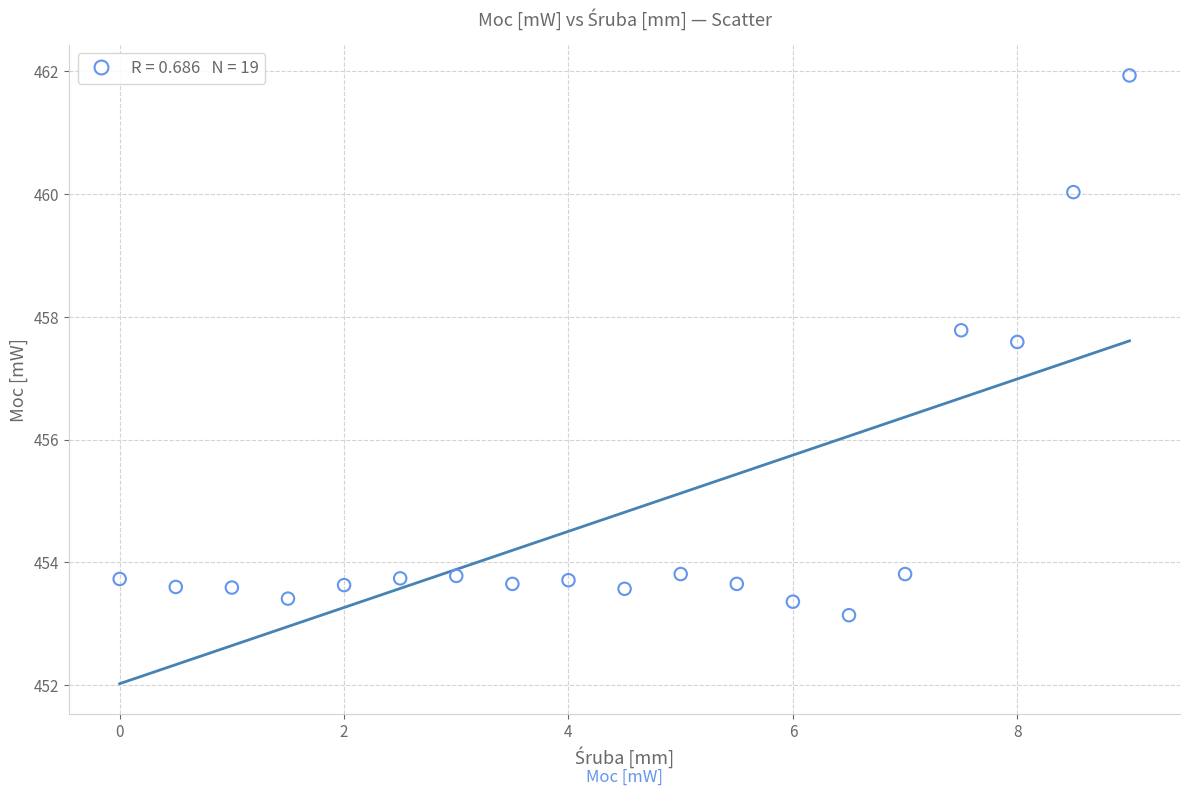

What Y value in the scatter plot is closest to 457?

457.6